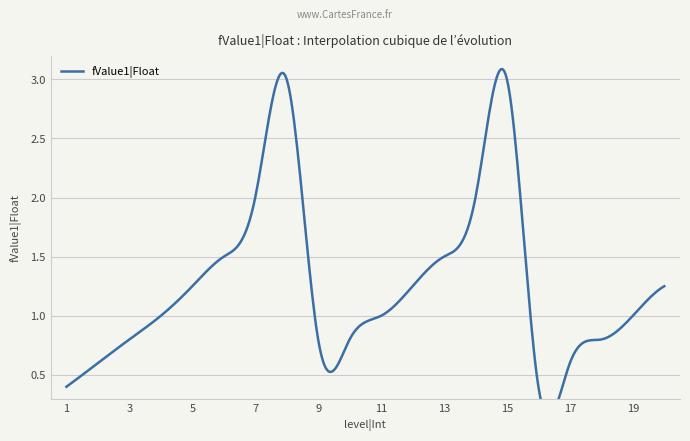

Does the chart display data point markers on the line(s)?

No